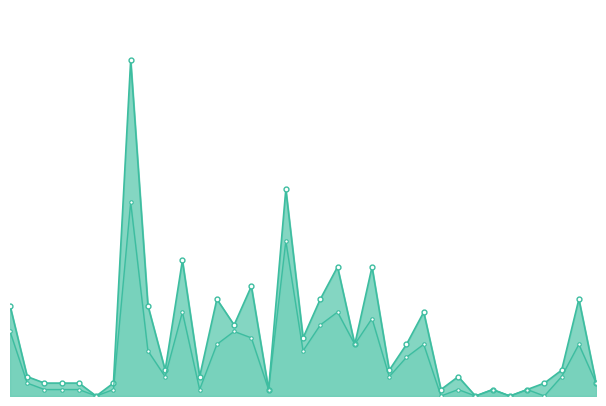

At which category does citation_count reach its first local peak?

2282